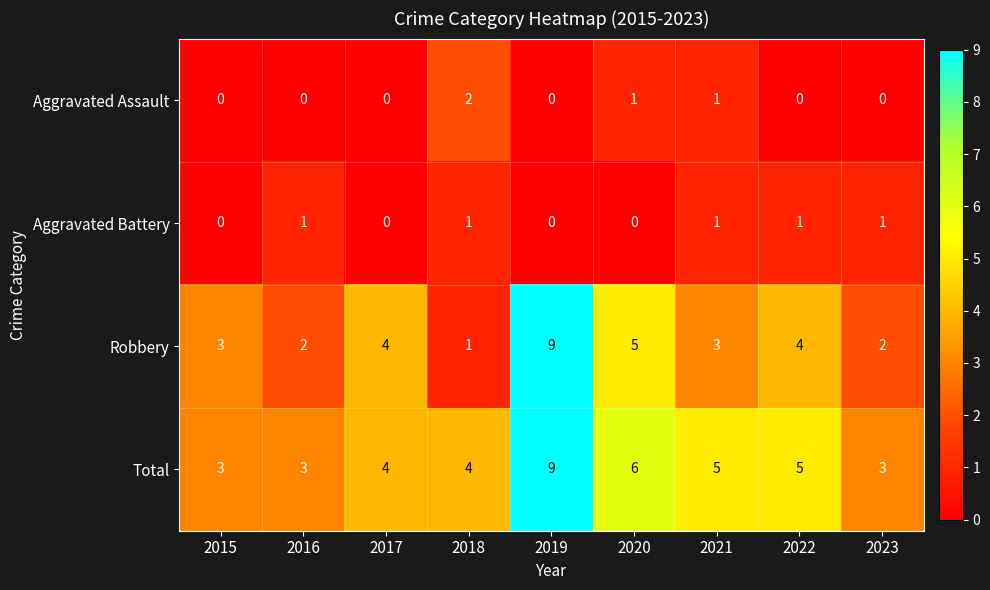

The value of Aggravated Battery at 2022 is 1. True or false?

True